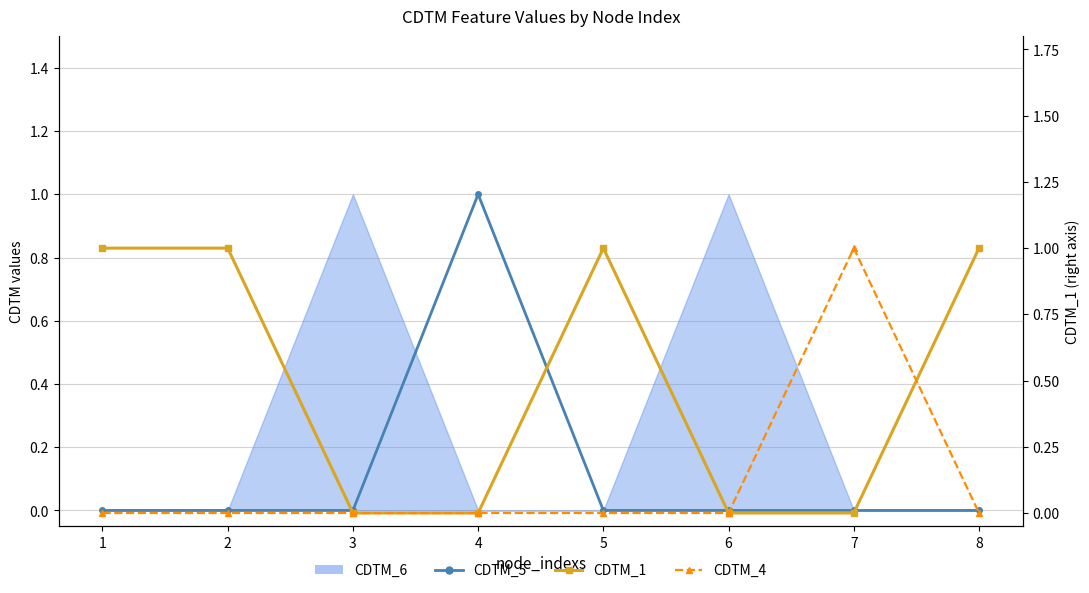

In CDTM_1, how many points are higher than both neighbors (excluding endpoints)?

1